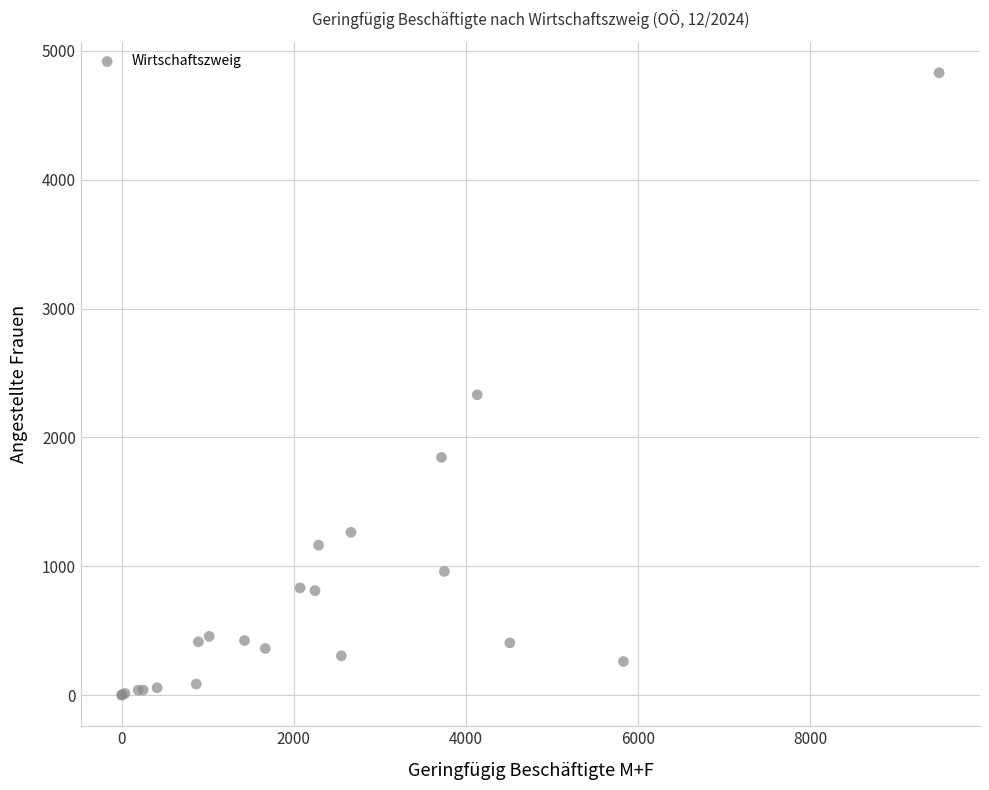

What Y value in the scatter plot is closest to 2415?

2331